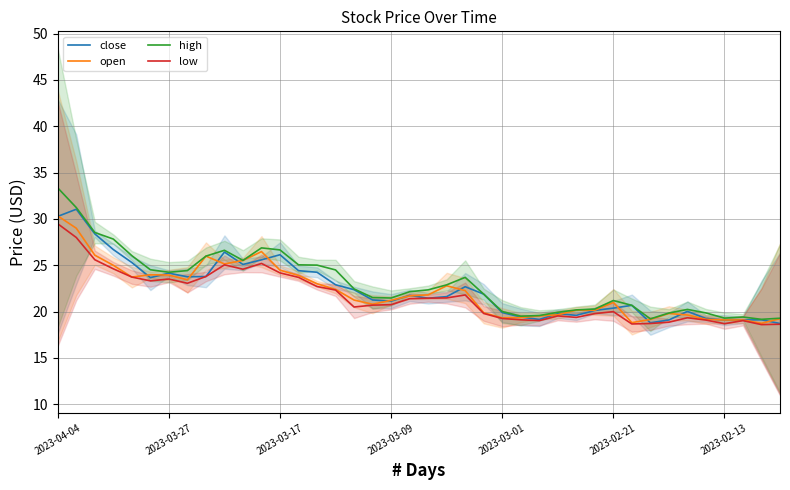

The value of close at 2023-04-04 is 30.3. True or false?

True